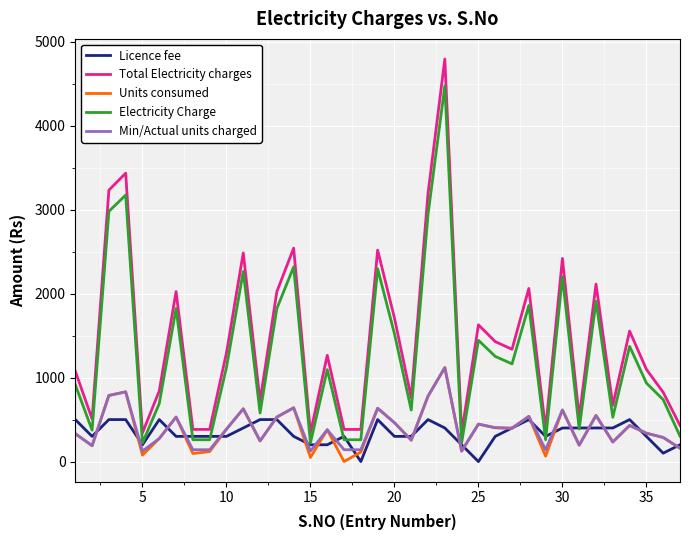

True or false: Total Electricity charges and Min/Actual units charged intersect in this chart.

False